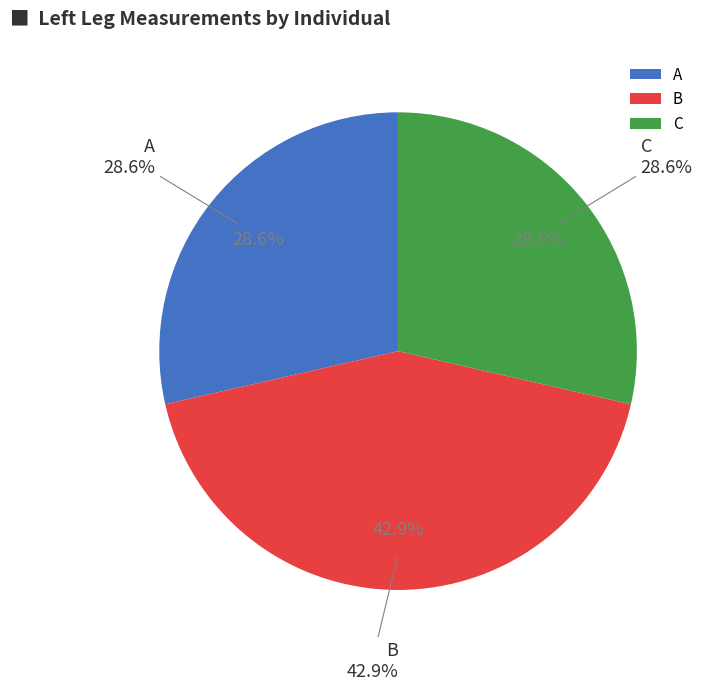

To the nearest percent, what is the average slice percentage?

33%